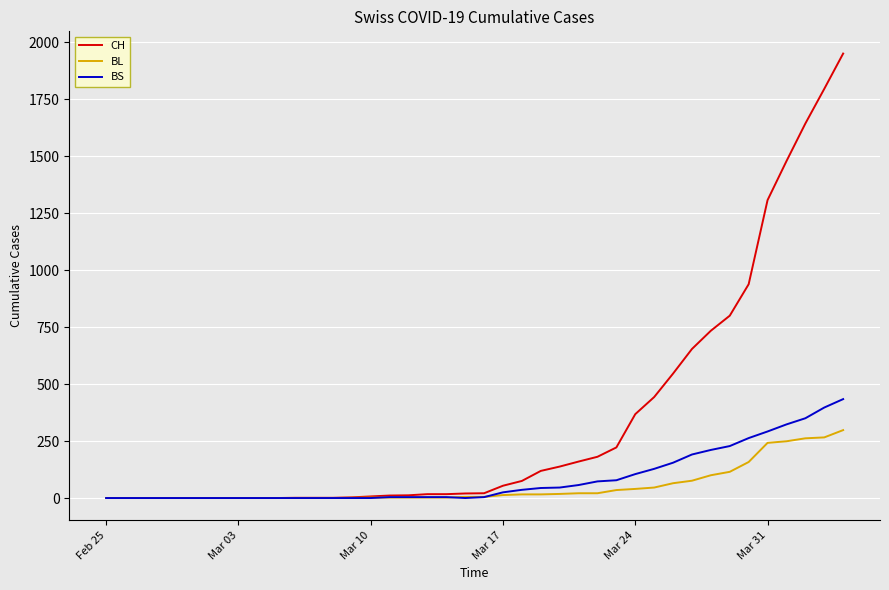

Rank the series by their maximum value, from highest to lowest.

CH, BS, BL